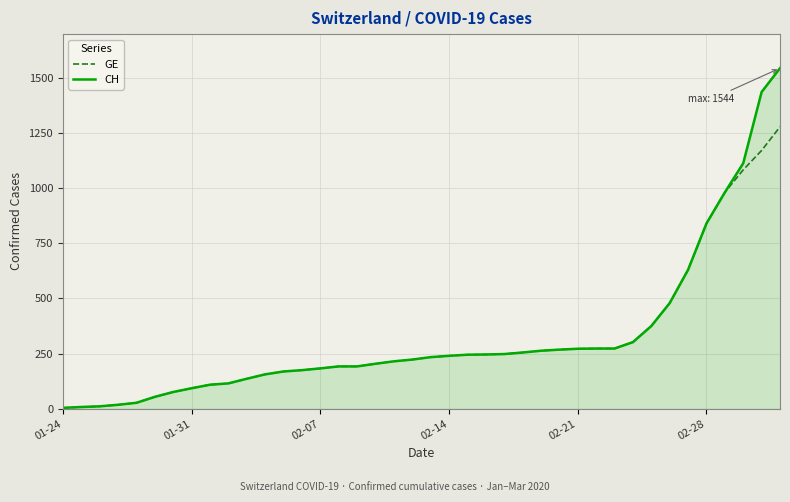

At how many categories does at least one series exceed 1347?

2